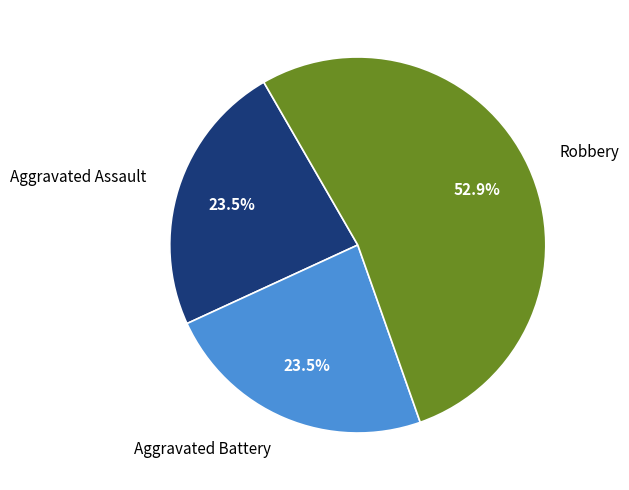

Which has a higher value, Aggravated Battery or Robbery?

Robbery